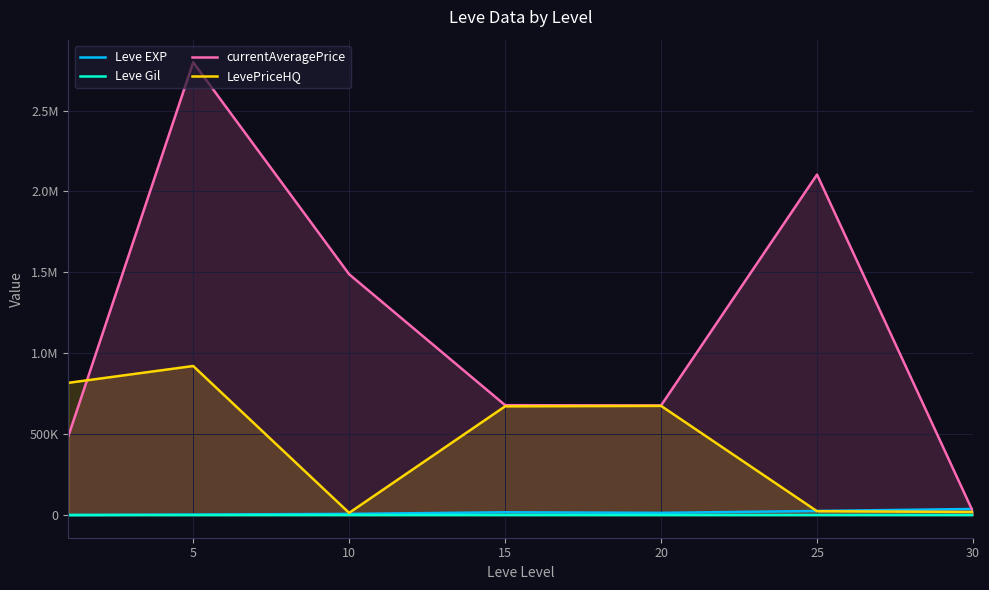

Reading left to right, list all the values displayed in this chart.

Leve EXP: 0=510.2	5=3008.3	10=7475.0	15=17445.0	20=13876.7	25=25410.0	30=37715.0
Leve Gil: 0=208.7	5=149.3	10=242.5	15=312.0	20=220.8	25=312.7	30=375.2
currentAveragePrice: 0=489068.3	5=2798312.0	10=1488321.3	15=679280.8	20=677619.2	25=2104302.8	30=20109.8
LevePriceHQ: 0=817367.8	5=921364.3	10=13624.8	15=672084.0	20=674833.3	25=23931.8	30=19375.0